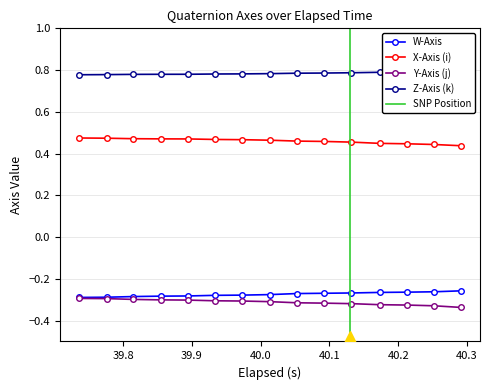

True or false: X-Axis (i) and W-Axis intersect in this chart.

False